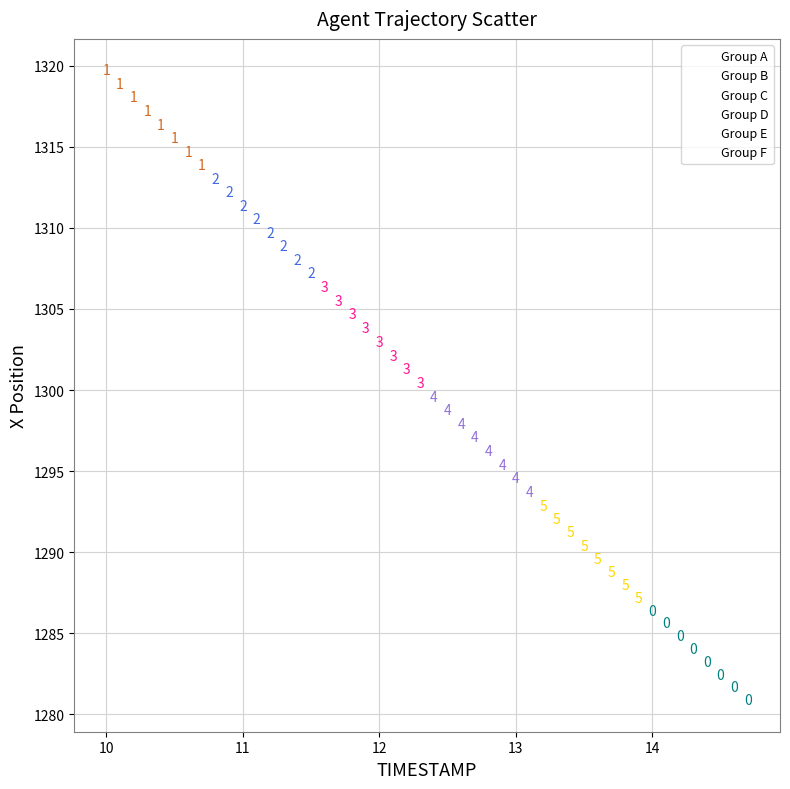

Which series reaches the maximum Y coordinate?

Group A